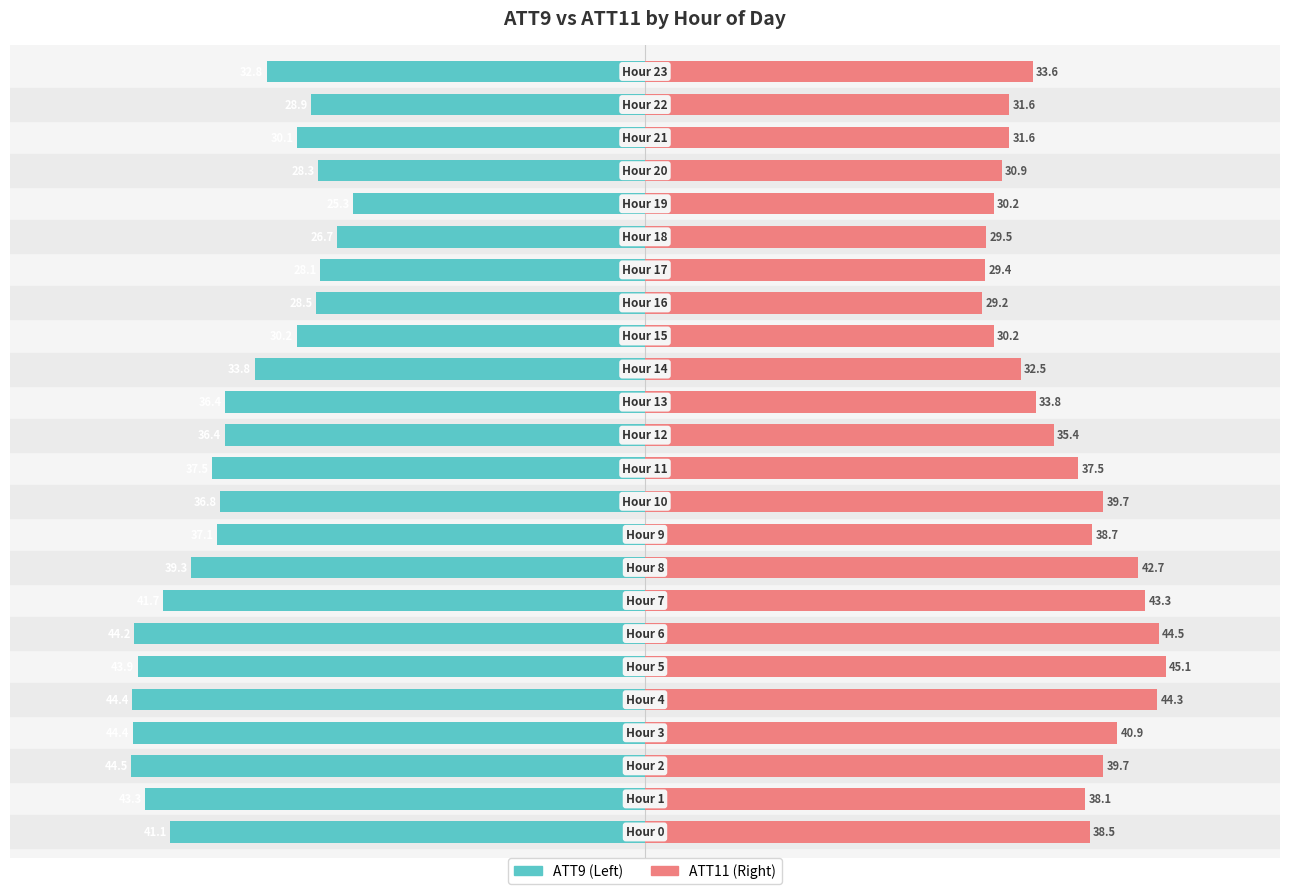

Between 10 and 19, which series saw the biggest shift?

ATT9